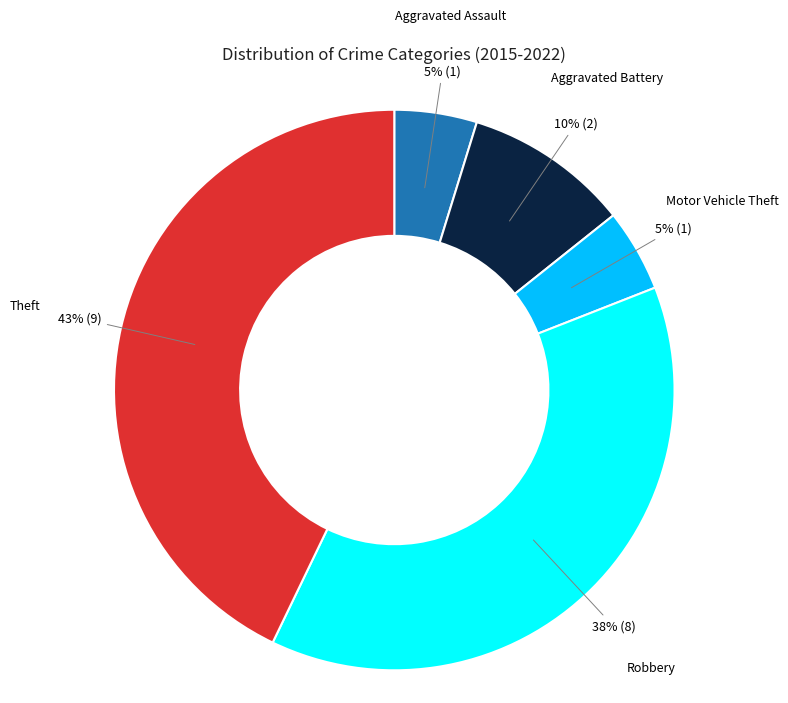

To the nearest percent, what is the difference between the largest and smallest slice percentages?

38%